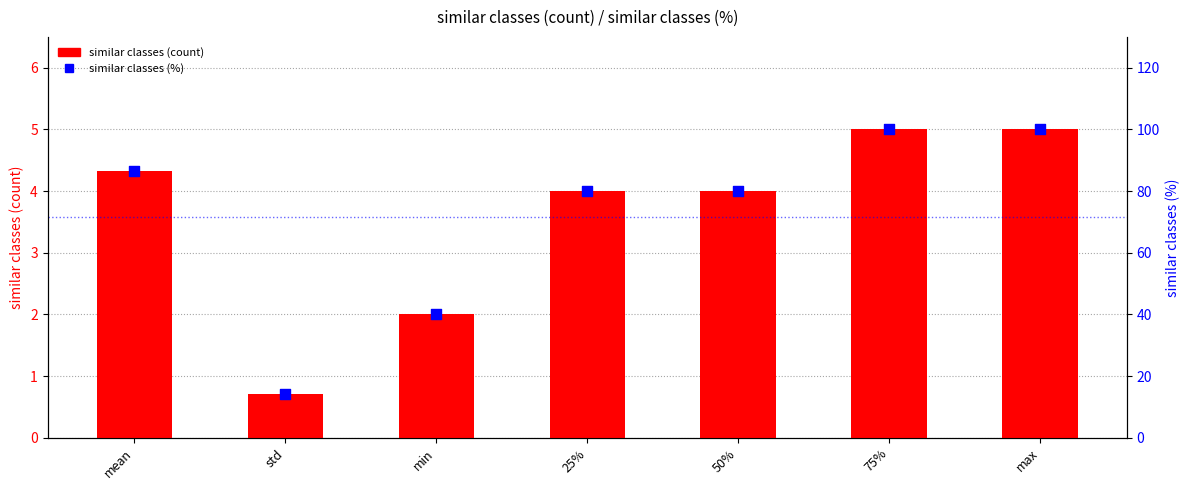

At which category is the sum across all series the highest?

75%